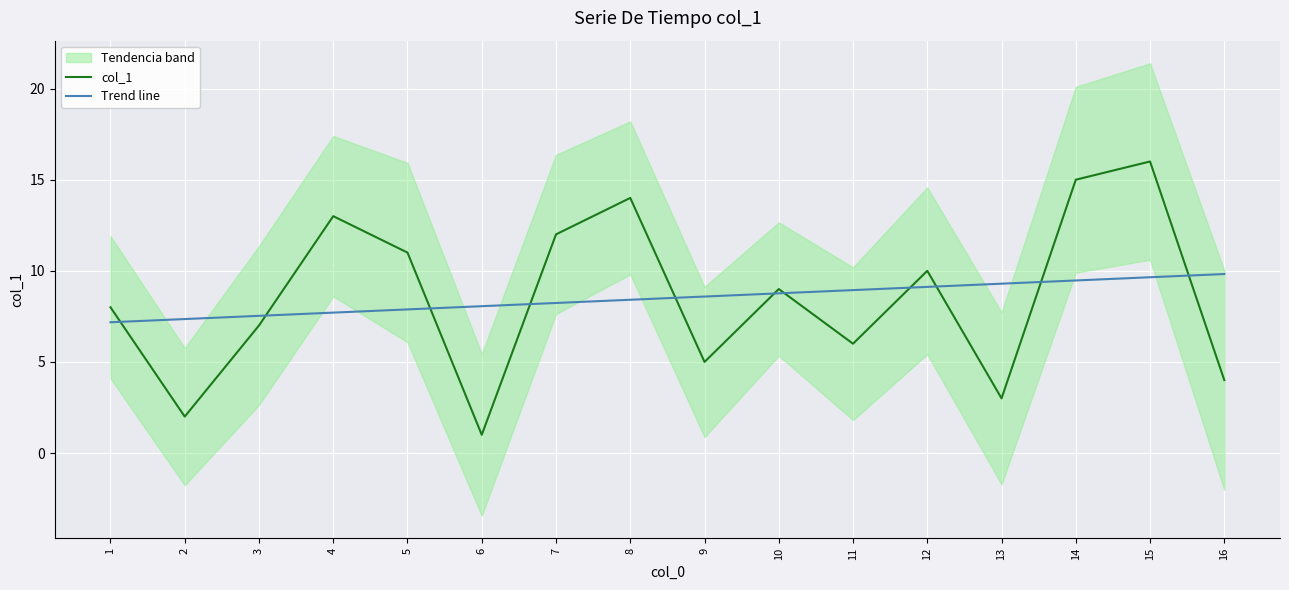

What is the greatest value displayed?

16.0